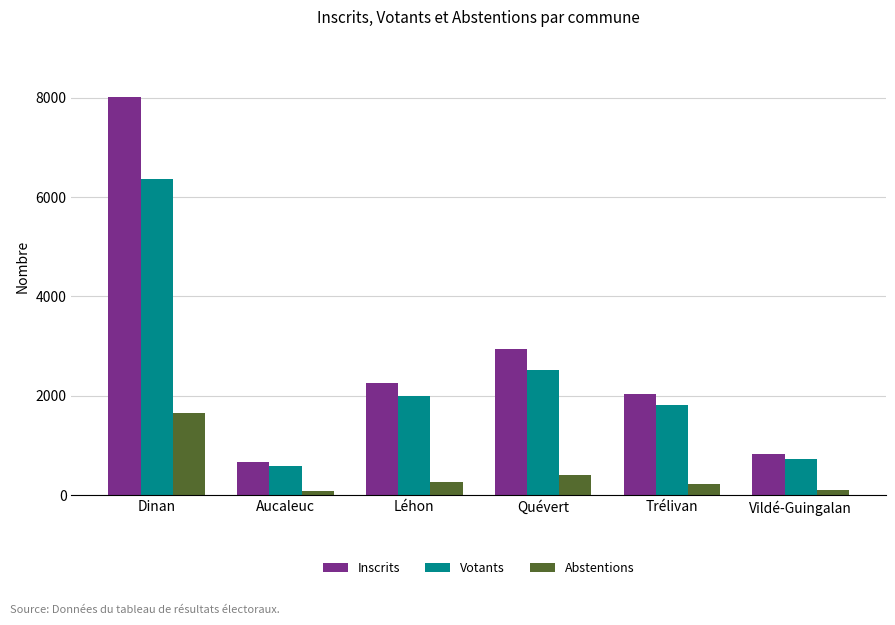

Count the number of data series in this chart.

3